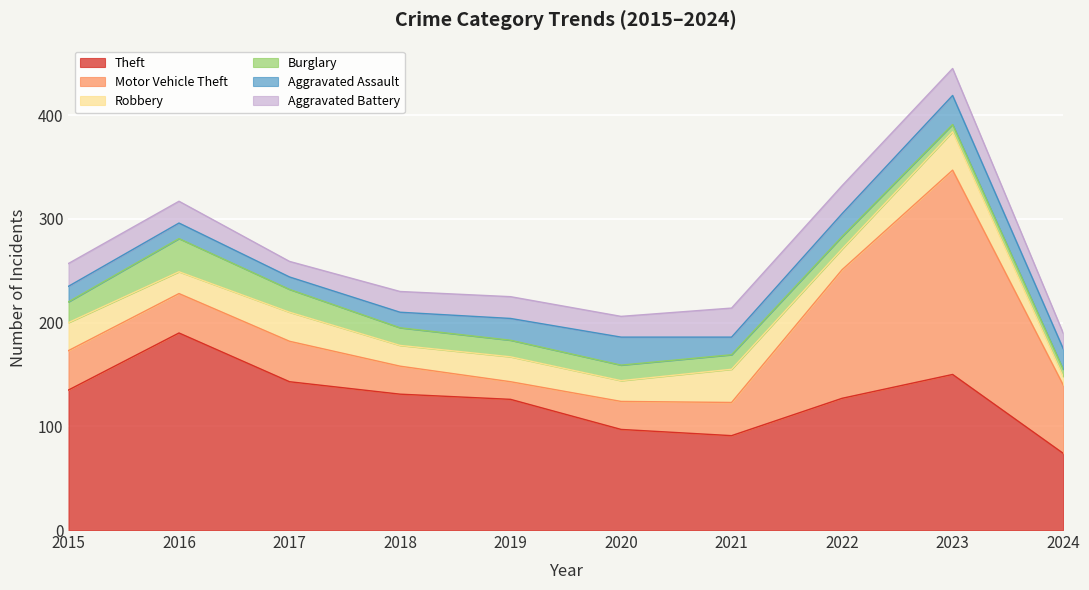

What is the sum of the Motor Vehicle Theft values at 2021 and 2015?

70